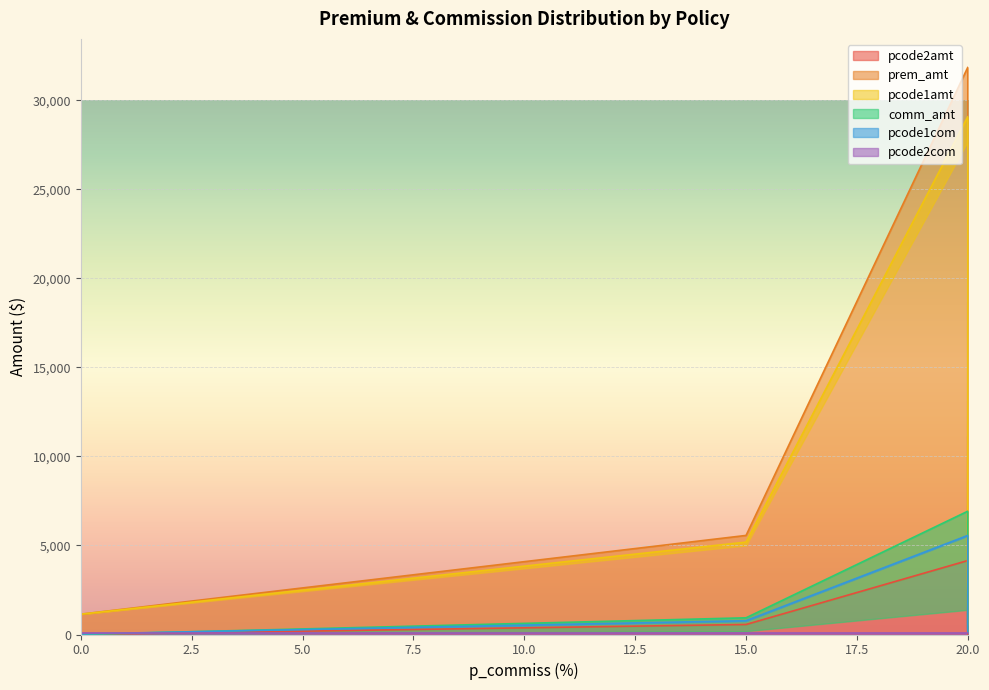

Between 0 and 20, which series saw the biggest shift?

prem_amt